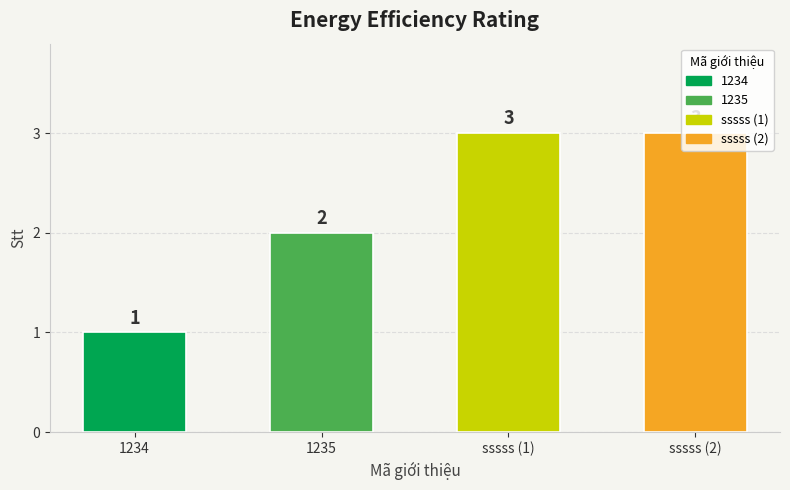

Reading left to right, what are all the values shown in this chart?

1	2	3	3